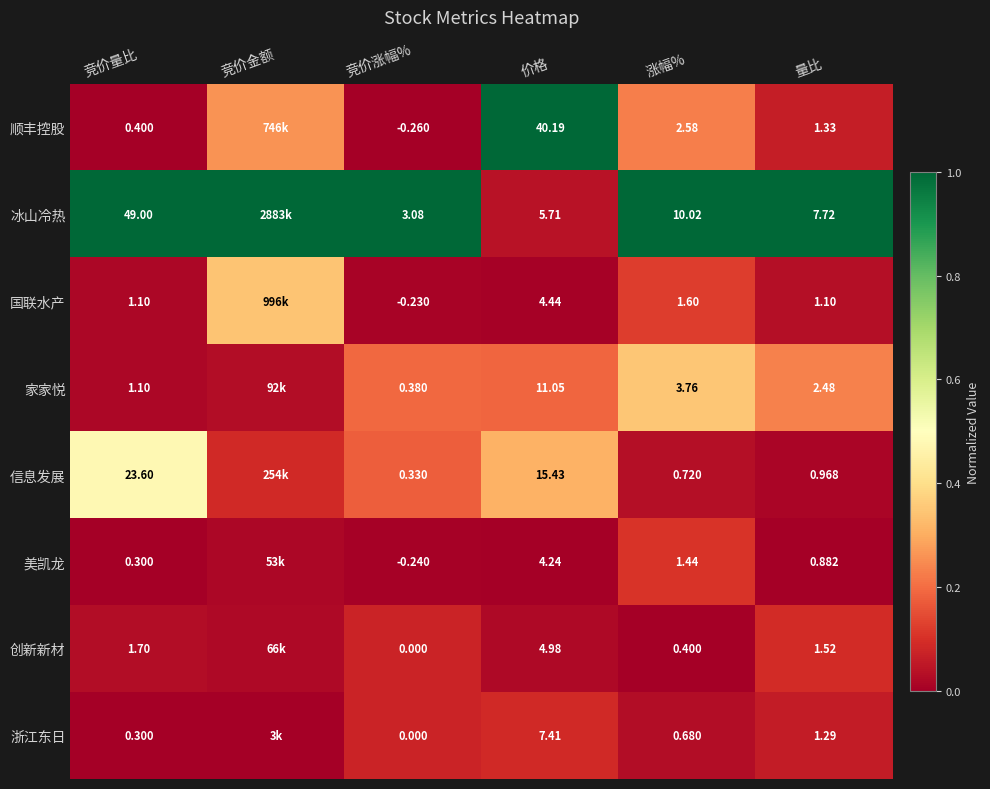

Which series changed the most between 涨幅% and 量比?

冰山冷热